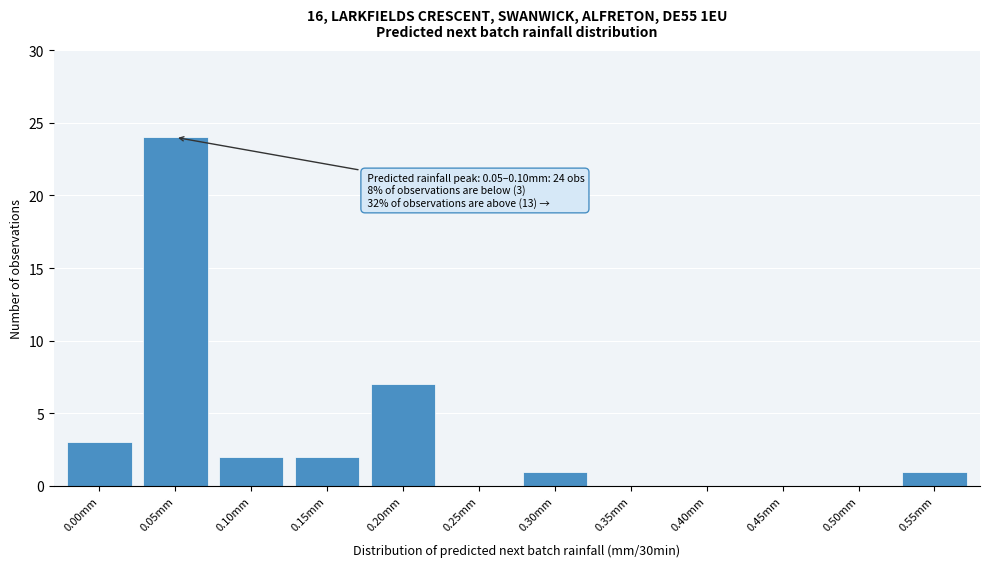

Reading right to left, what are all the values shown in this chart?

0.55mm=1	0.50mm=0	0.45mm=0	0.40mm=0	0.35mm=0	0.30mm=1	0.25mm=0	0.20mm=7	0.15mm=2	0.10mm=2	0.05mm=24	0.00mm=3